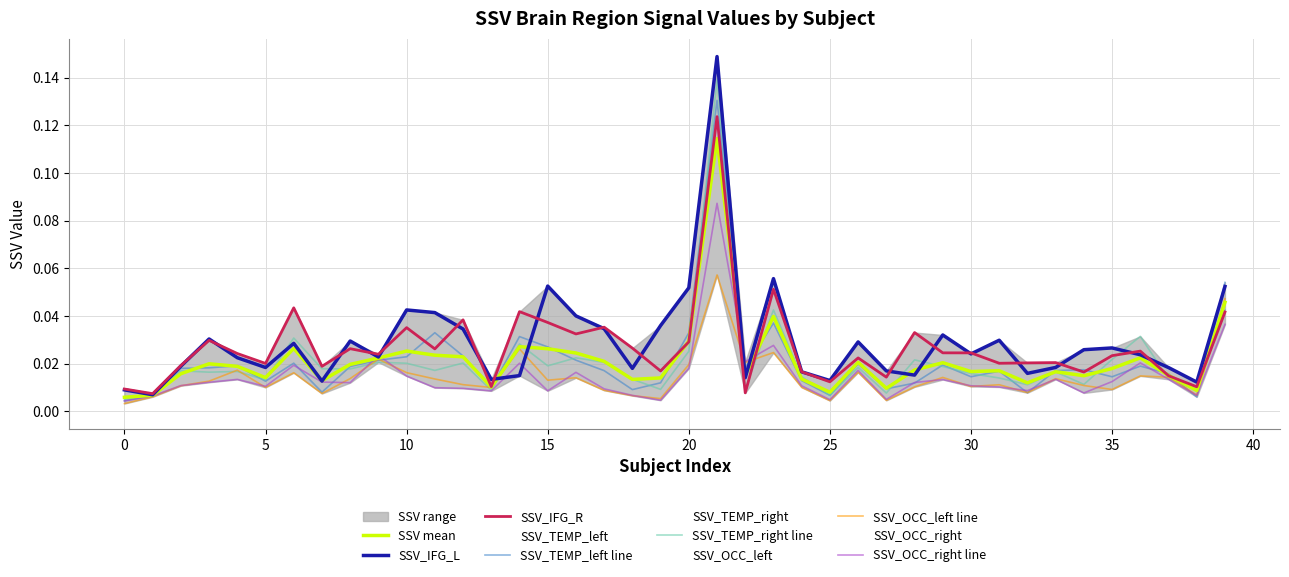

Reading left to right, extract all data points from this chart.

SSV_IFG_L: 0.0	0.0	0.0	0.0	0.0	0.0	0.0	0.0	0.0	0.0	0.0	0.0	0.0	0.0	0.0	0.1	0.0	0.0	0.0	0.0	0.1	0.1	0.0	0.1	0.0	0.0	0.0	0.0	0.0	0.0	0.0	0.0	0.0	0.0	0.0	0.0	0.0	0.0	0.0	0.1
SSV_IFG_R: 0.0	0.0	0.0	0.0	0.0	0.0	0.0	0.0	0.0	0.0	0.0	0.0	0.0	0.0	0.0	0.0	0.0	0.0	0.0	0.0	0.0	0.1	0.0	0.1	0.0	0.0	0.0	0.0	0.0	0.0	0.0	0.0	0.0	0.0	0.0	0.0	0.0	0.0	0.0	0.0
SSV_TEMP_left: 0.0	0.0	0.0	0.0	0.0	0.0	0.0	0.0	0.0	0.0	0.0	0.0	0.0	0.0	0.0	0.0	0.0	0.0	0.0	0.0	0.0	0.1	0.0	0.0	0.0	0.0	0.0	0.0	0.0	0.0	0.0	0.0	0.0	0.0	0.0	0.0	0.0	0.0	0.0	0.1
SSV_TEMP_right: 0.0	0.0	0.0	0.0	0.0	0.0	0.0	0.0	0.0	0.0	0.0	0.0	0.0	0.0	0.0	0.0	0.0	0.0	0.0	0.0	0.0	0.1	0.0	0.0	0.0	0.0	0.0	0.0	0.0	0.0	0.0	0.0	0.0	0.0	0.0	0.0	0.0	0.0	0.0	0.0
SSV_OCC_left: 0.0	0.0	0.0	0.0	0.0	0.0	0.0	0.0	0.0	0.0	0.0	0.0	0.0	0.0	0.0	0.0	0.0	0.0	0.0	0.0	0.0	0.1	0.0	0.0	0.0	0.0	0.0	0.0	0.0	0.0	0.0	0.0	0.0	0.0	0.0	0.0	0.0	0.0	0.0	0.0
SSV_OCC_right: 0.0	0.0	0.0	0.0	0.0	0.0	0.0	0.0	0.0	0.0	0.0	0.0	0.0	0.0	0.0	0.0	0.0	0.0	0.0	0.0	0.0	0.1	0.0	0.0	0.0	0.0	0.0	0.0	0.0	0.0	0.0	0.0	0.0	0.0	0.0	0.0	0.0	0.0	0.0	0.0